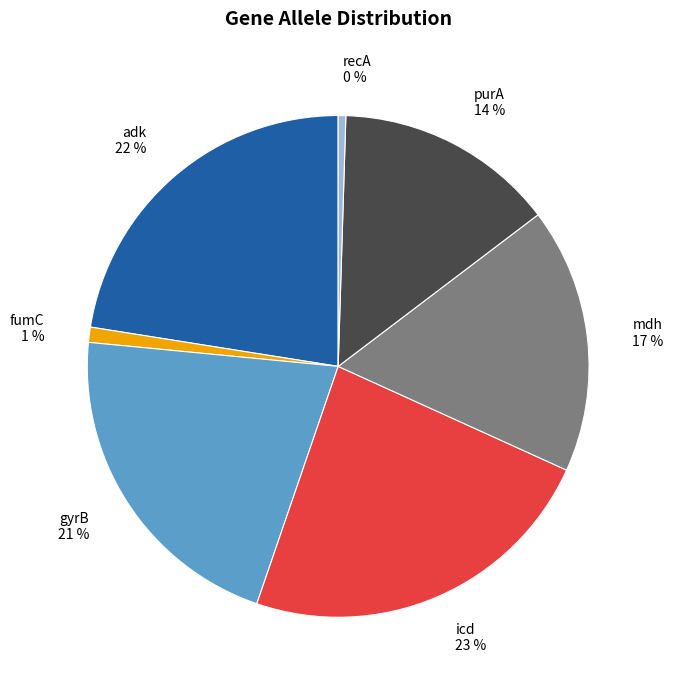

Between purA 14 % and gyrB 21 %, which is larger?

gyrB 21 %